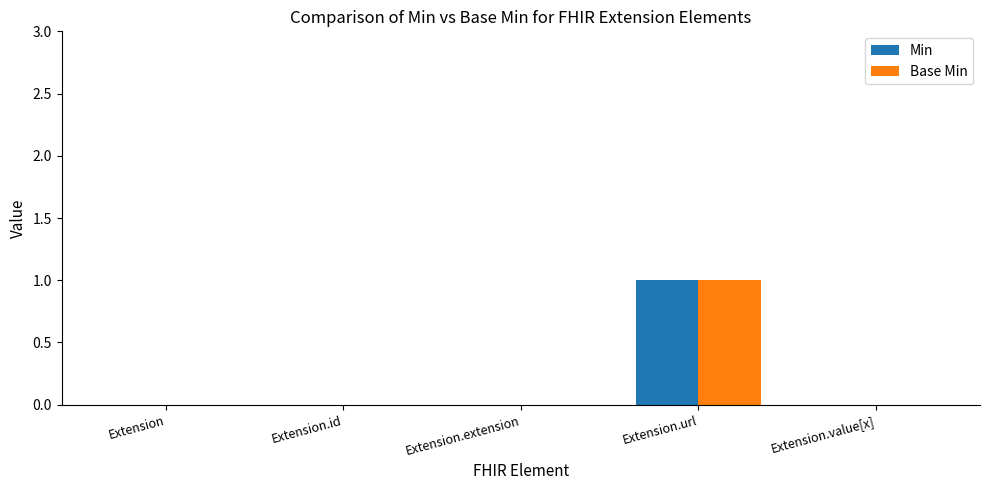

What are all the series names shown in the legend?

Min, Base Min